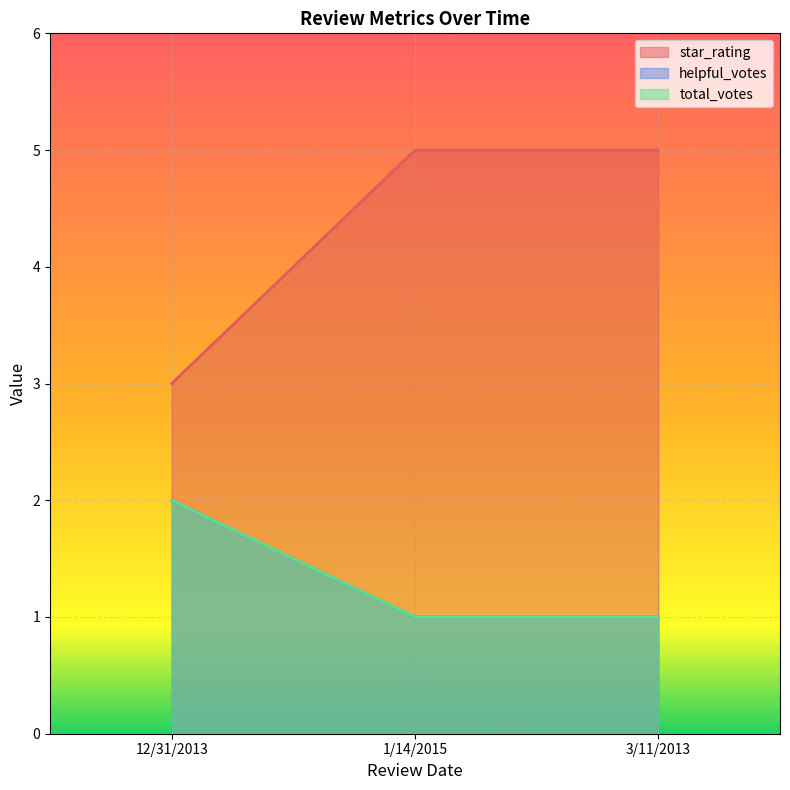

What is the label of the 1st point from the right?

3/11/2013